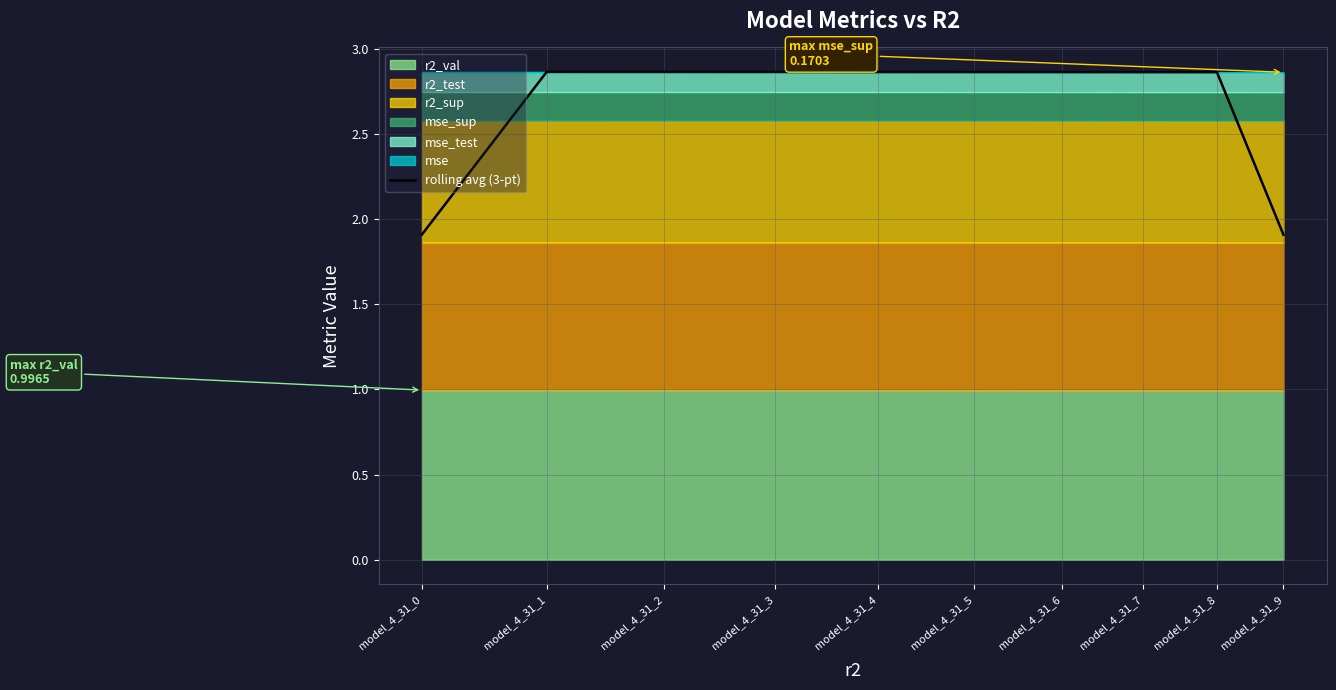

List the labels in order of value, smallest first.

model_4_31_9, model_4_31_0, model_4_31_8, model_4_31_7, model_4_31_6, model_4_31_5, model_4_31_4, model_4_31_3, model_4_31_2, model_4_31_1